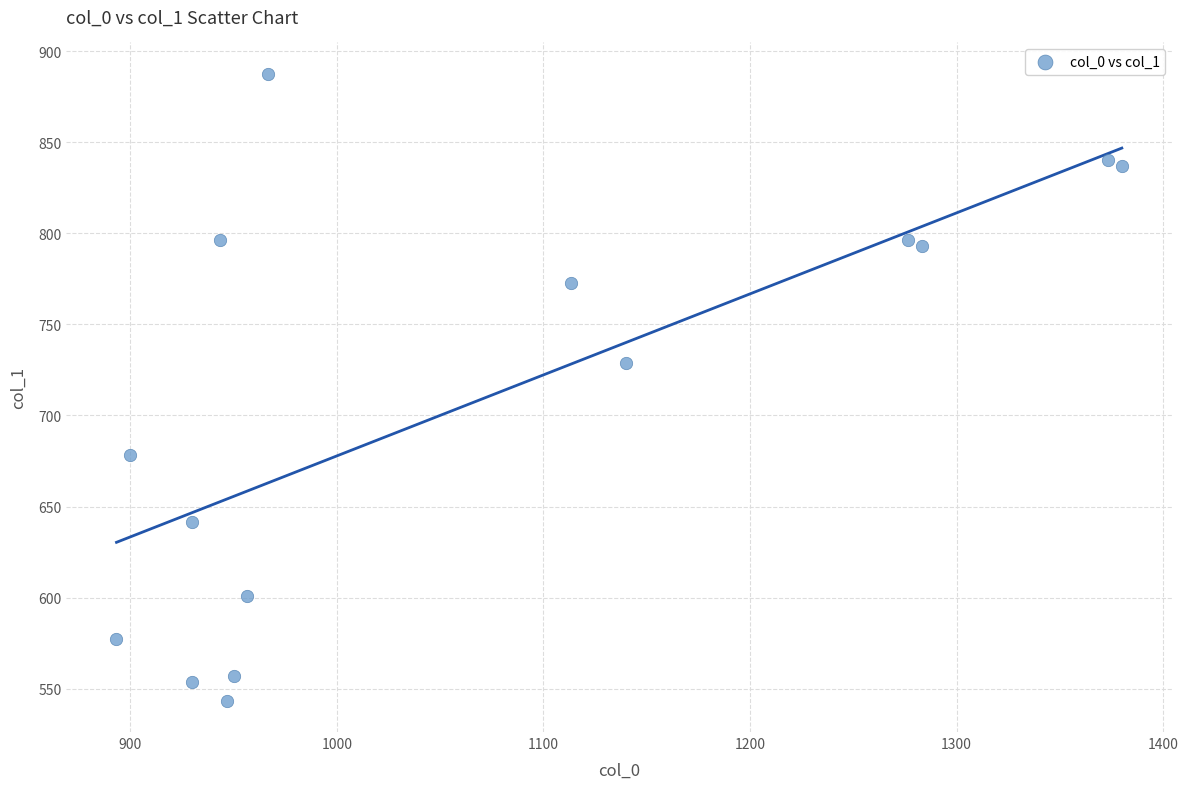

What is the range of X values (max minus min)?

486.7